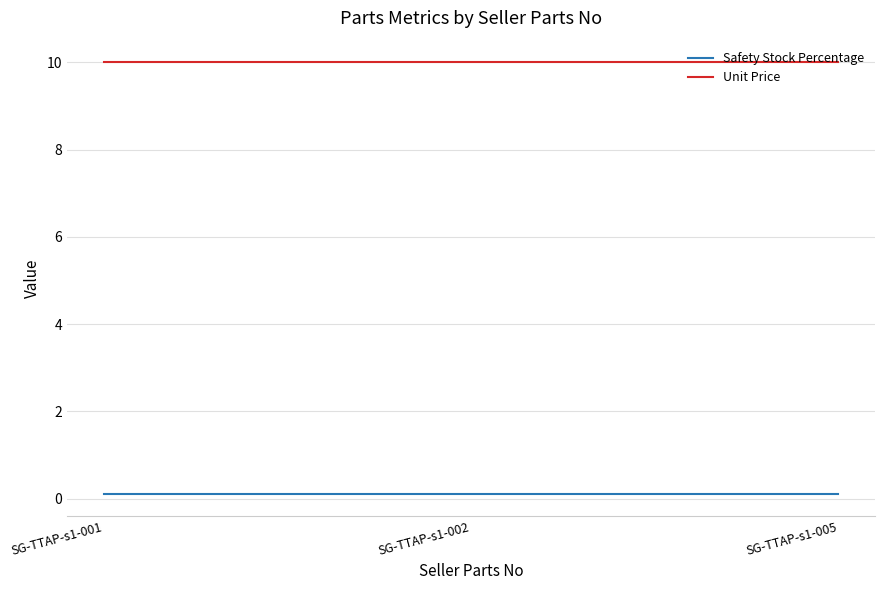

Rank the series by their maximum value, from highest to lowest.

Unit Price, Safety Stock Percentage